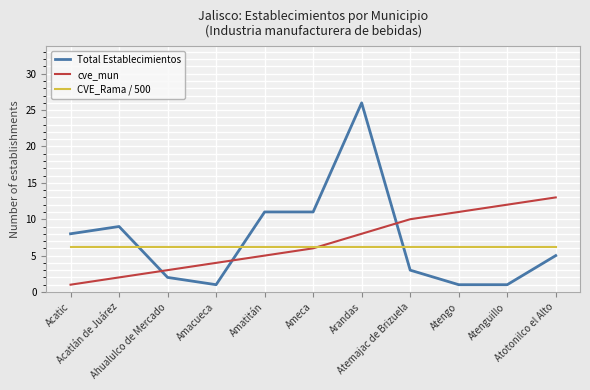

What are all the series names shown in the legend?

Total Establecimientos, cve_mun, CVE_Rama / 500